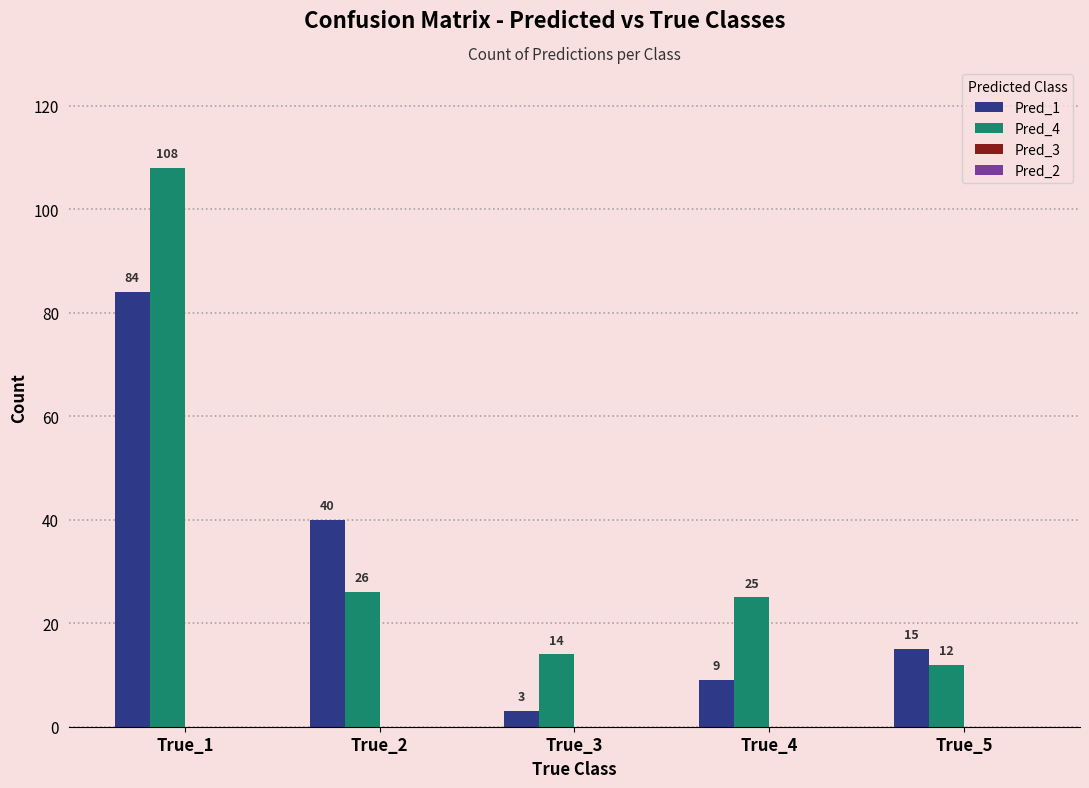

What is the value of the Pred_4 bar at the 3rd from the left?

14